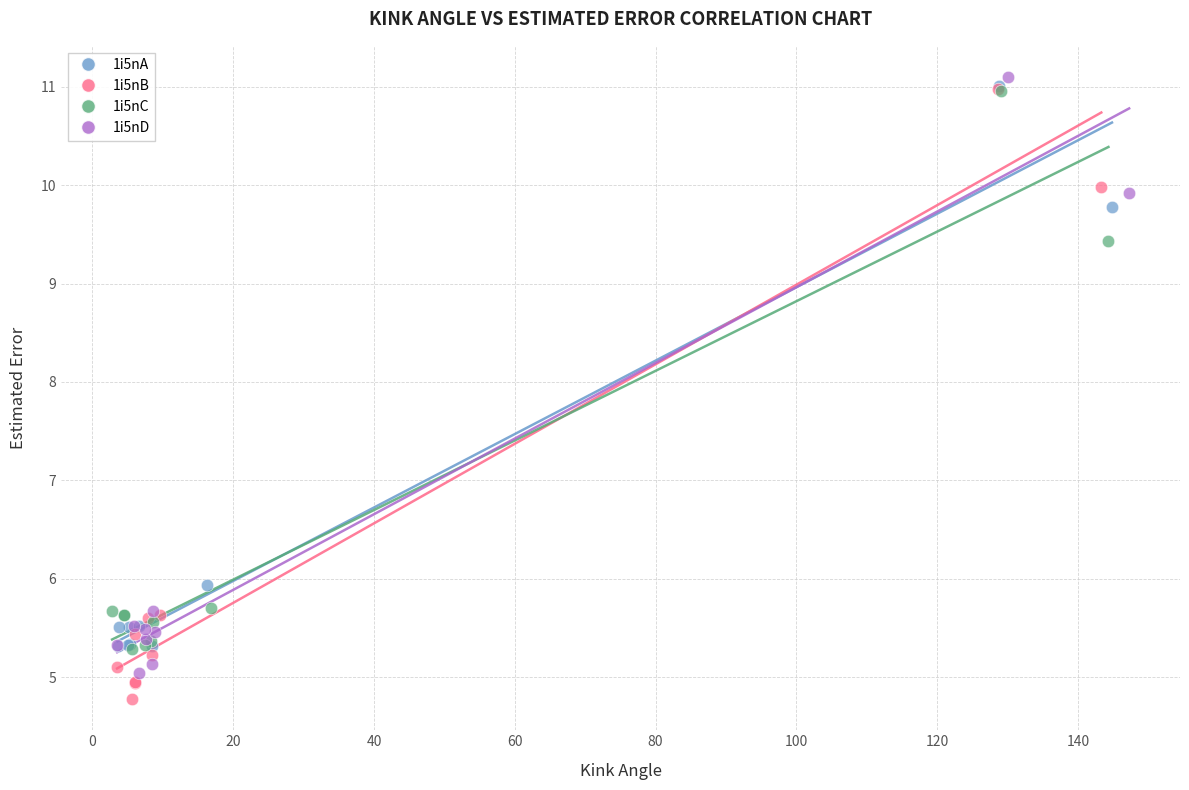

Which series has the widest spread of Y values?

1i5nB